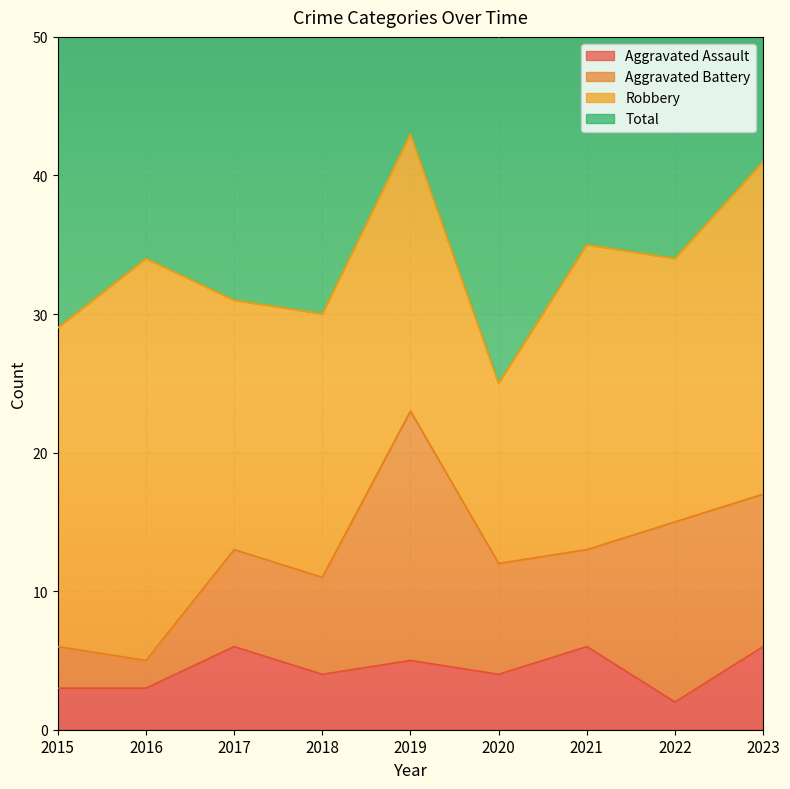

Which series has the widest spread of values?

Total